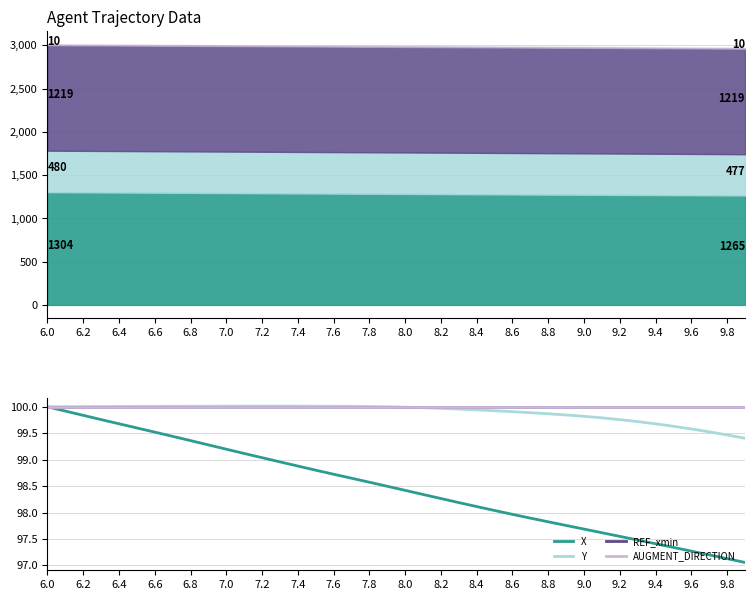

List the series in order of their peak value, lowest first.

X, REF_xmin, AUGMENT_DIRECTION, Y